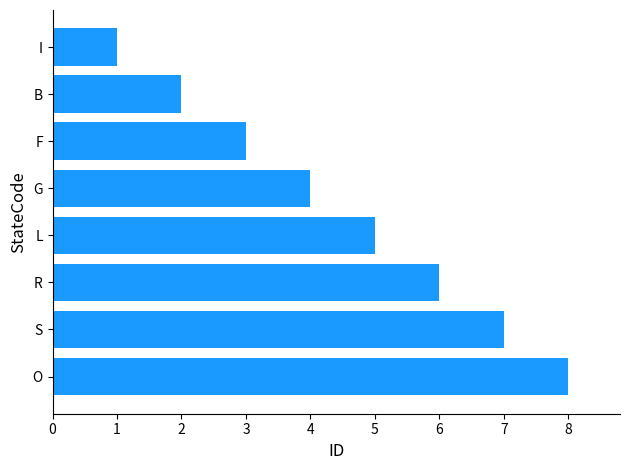

How many categories are shown in the chart?

8